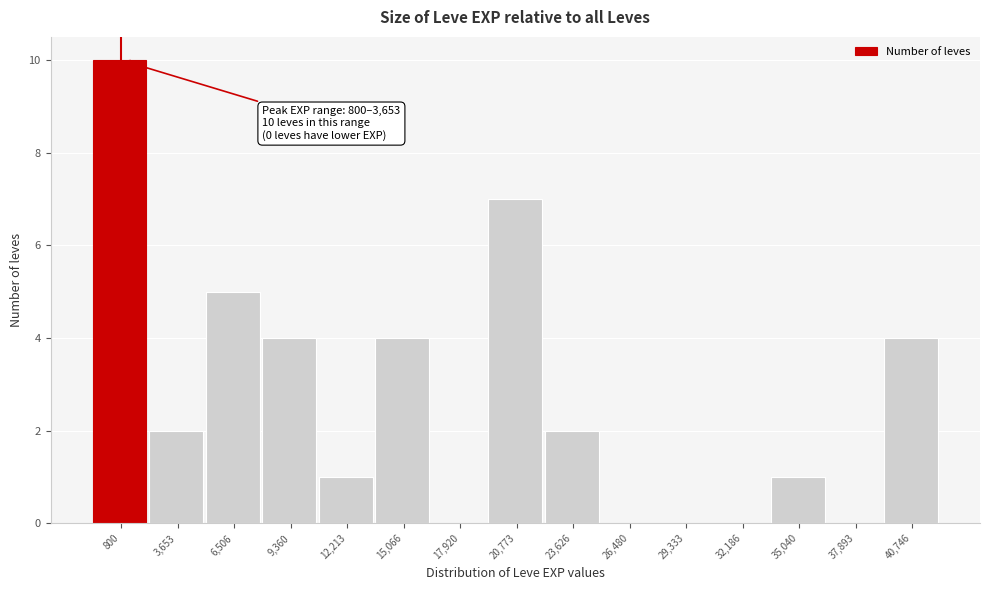

Reading left to right, list all the values displayed in this chart.

800=10	3,653=2	6,506=5	9,360=4	12,213=1	15,066=4	17,920=0	20,773=7	23,626=2	26,480=0	29,333=0	32,186=0	35,040=1	37,893=0	40,746=4